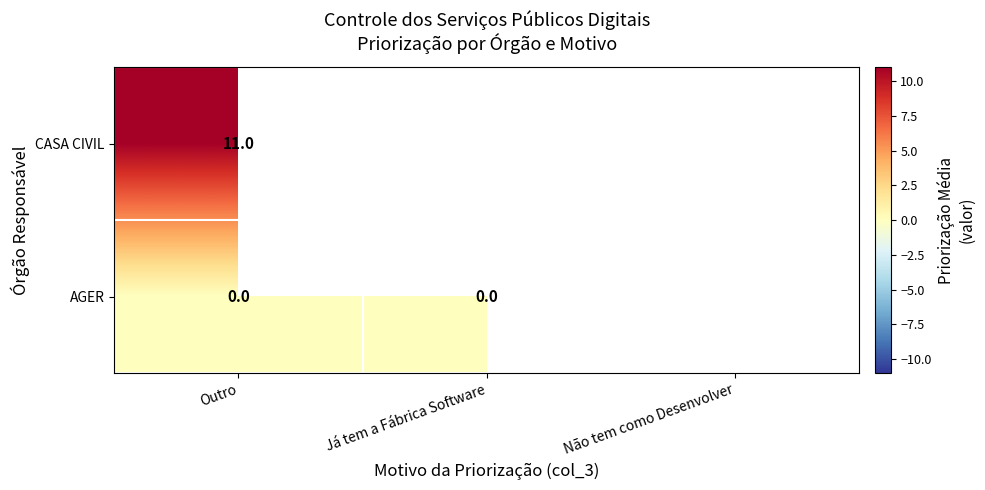

Rank the categories by CASA CIVIL value from highest to lowest.

Outro, Já tem a Fábrica Software, Não tem como Desenvolver